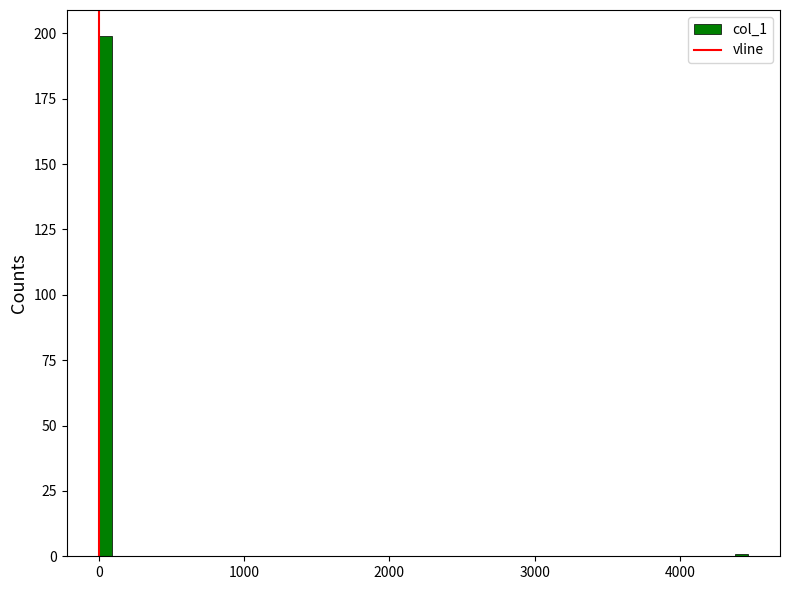

Read against the x-axis, roughly where is the centre of the tallest bar?

0